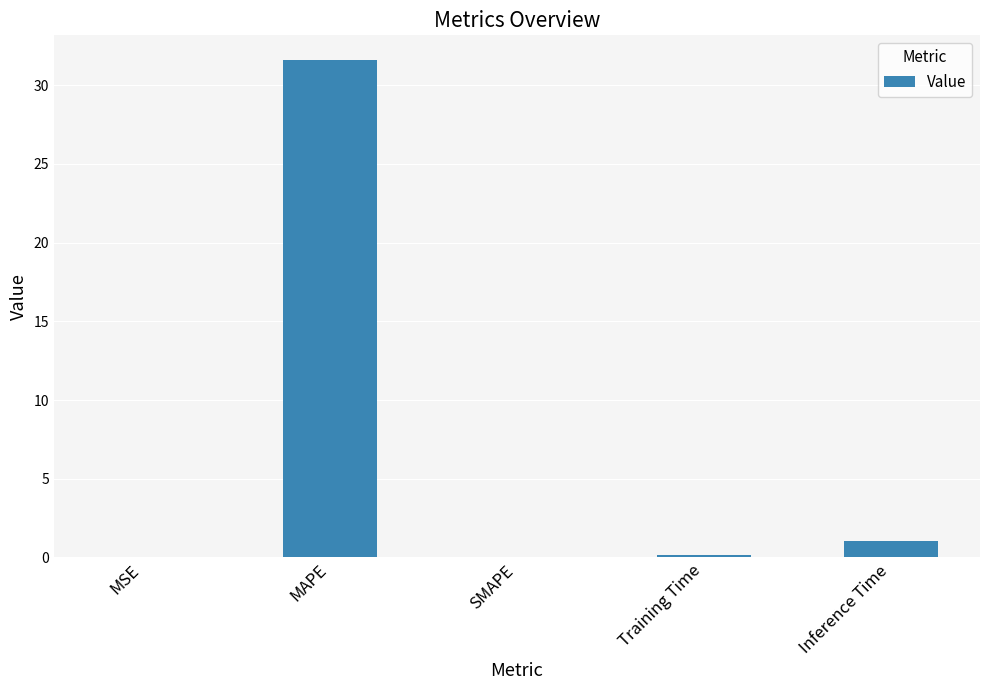

Which category has the highest value across all series?

MAPE